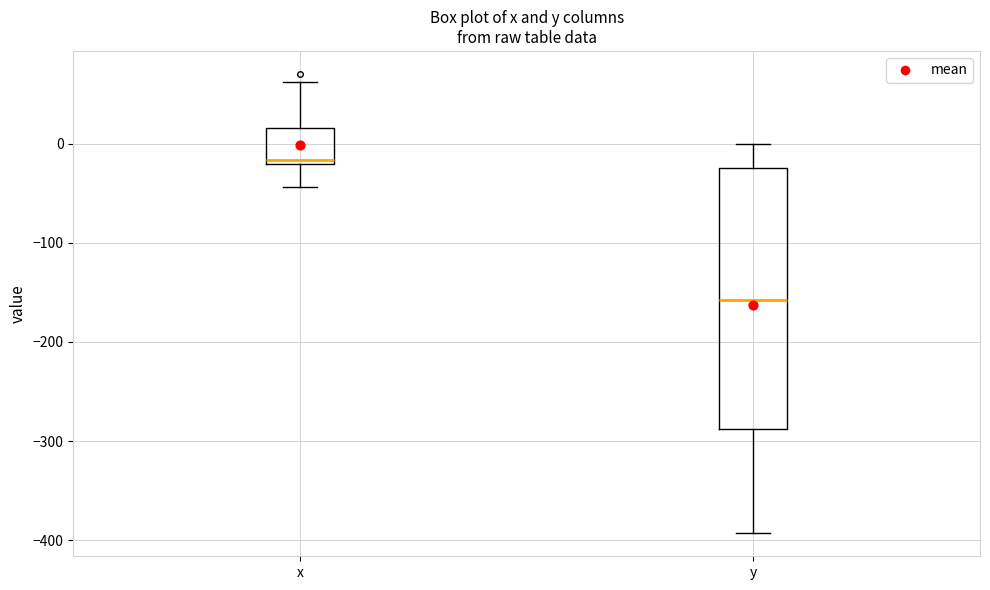

Which box's median line is the highest?

x